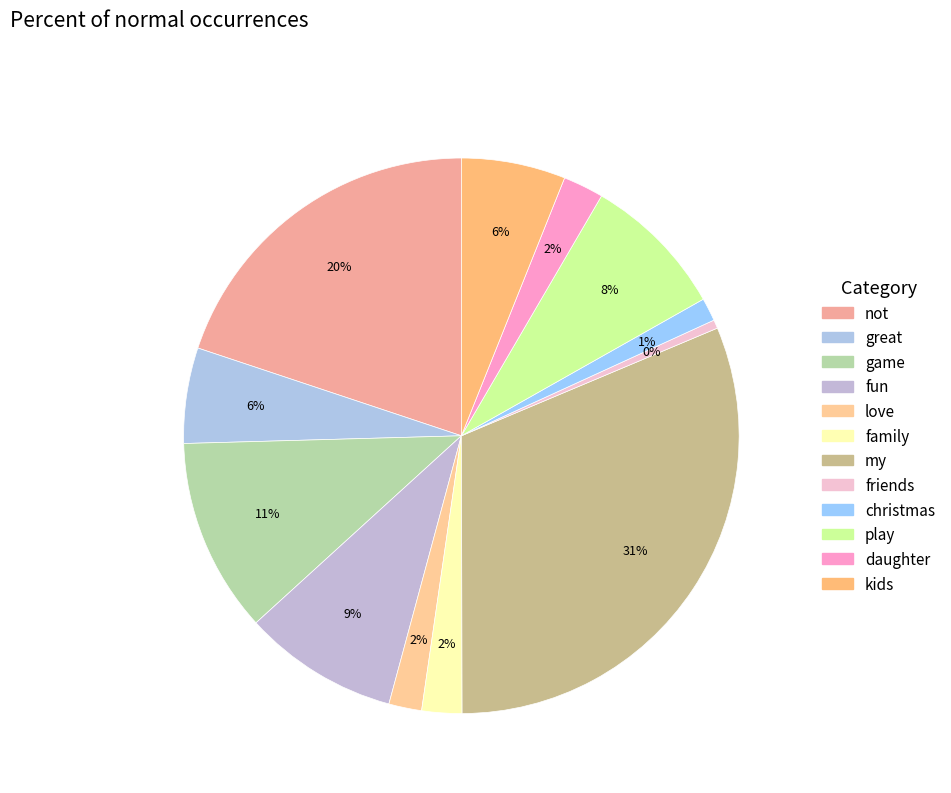

Combined, what portion of the pie is not and family?

22.2%